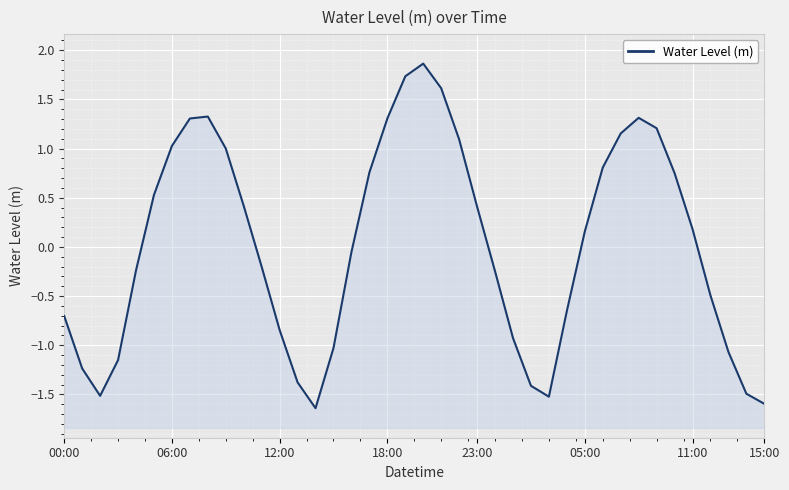

Count the number of data series in this chart.

1